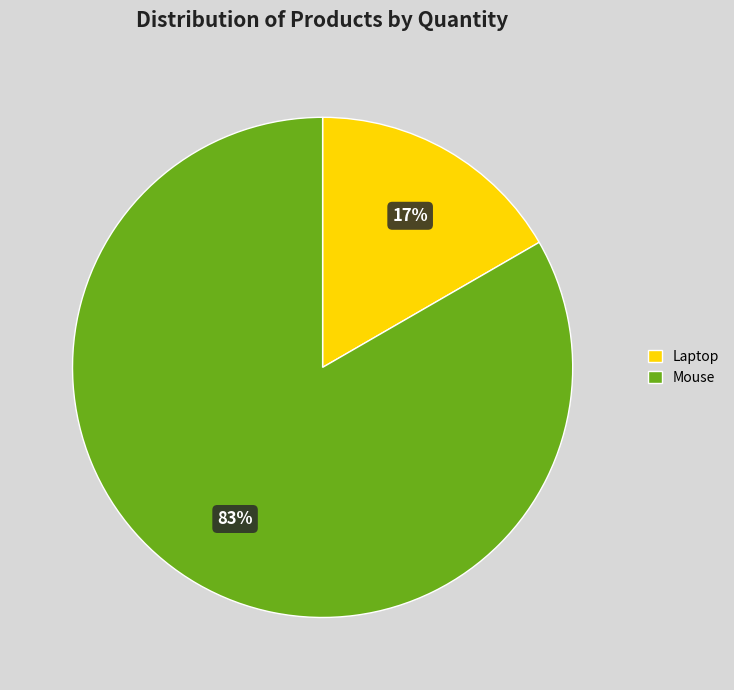

Between Mouse and Laptop, which is larger?

Mouse